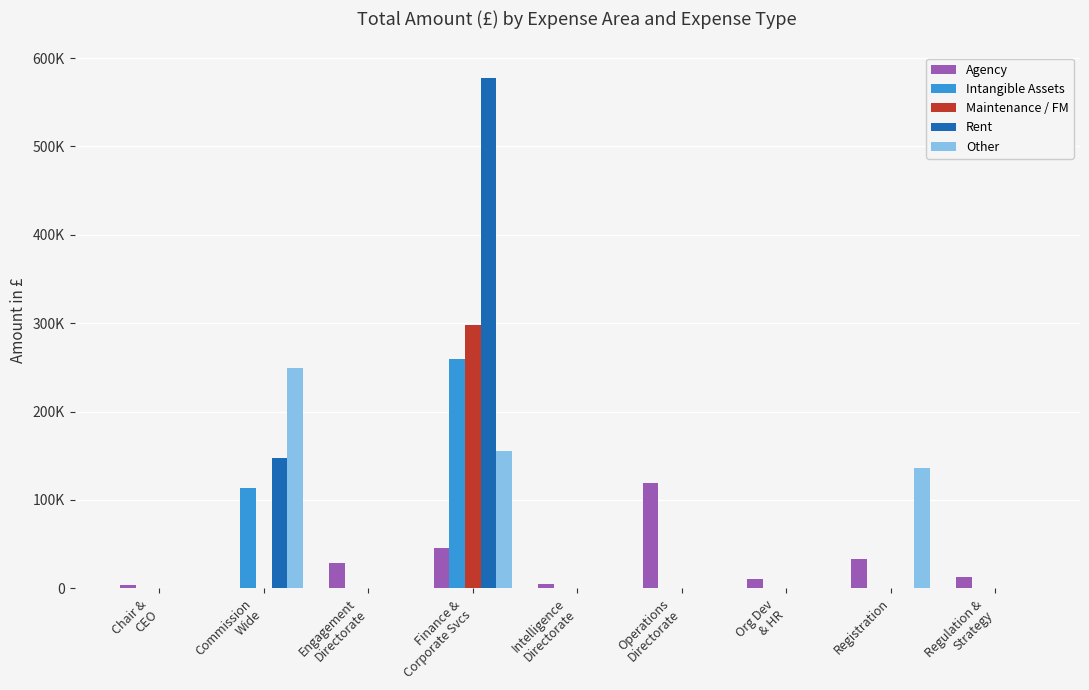

Reading right to left, extract all data points from this chart.

Agency: Regulation &
Strategy=13106.0	Registration=33053.5	Org Dev
& HR=10254.4	Operations
Directorate=118890.9	Intelligence
Directorate=4584.0	Finance &
Corporate Svcs=45399.2	Engagement
Directorate=29056.3	Commission
Wide=0.0	Chair &
CEO=3354.1
Intangible Assets: Regulation &
Strategy=0.0	Registration=0.0	Org Dev
& HR=0.0	Operations
Directorate=0.0	Intelligence
Directorate=0.0	Finance &
Corporate Svcs=259223.1	Engagement
Directorate=0.0	Commission
Wide=113159.1	Chair &
CEO=0.0
Maintenance / FM: Regulation &
Strategy=0.0	Registration=0.0	Org Dev
& HR=0.0	Operations
Directorate=0.0	Intelligence
Directorate=0.0	Finance &
Corporate Svcs=298310.2	Engagement
Directorate=0.0	Commission
Wide=0.0	Chair &
CEO=0.0
Rent: Regulation &
Strategy=0.0	Registration=0.0	Org Dev
& HR=0.0	Operations
Directorate=0.0	Intelligence
Directorate=0.0	Finance &
Corporate Svcs=577443.7	Engagement
Directorate=0.0	Commission
Wide=147065.9	Chair &
CEO=0.0
Other: Regulation &
Strategy=0.0	Registration=136502.6	Org Dev
& HR=0.0	Operations
Directorate=0.0	Intelligence
Directorate=0.0	Finance &
Corporate Svcs=155487.9	Engagement
Directorate=0.0	Commission
Wide=249069.6	Chair &
CEO=0.0